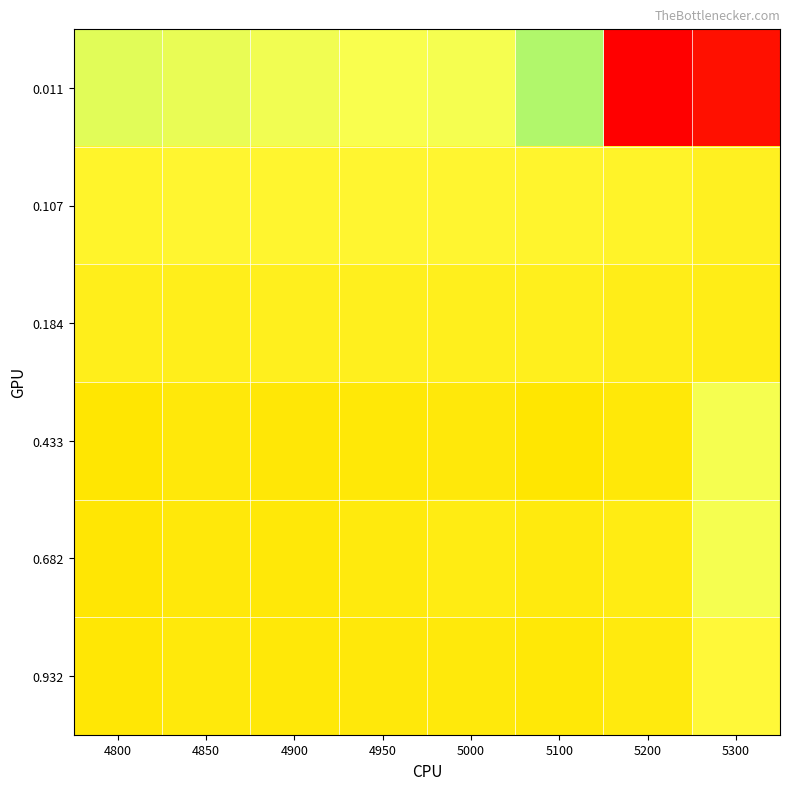

Which series has the widest spread of values?

0.011